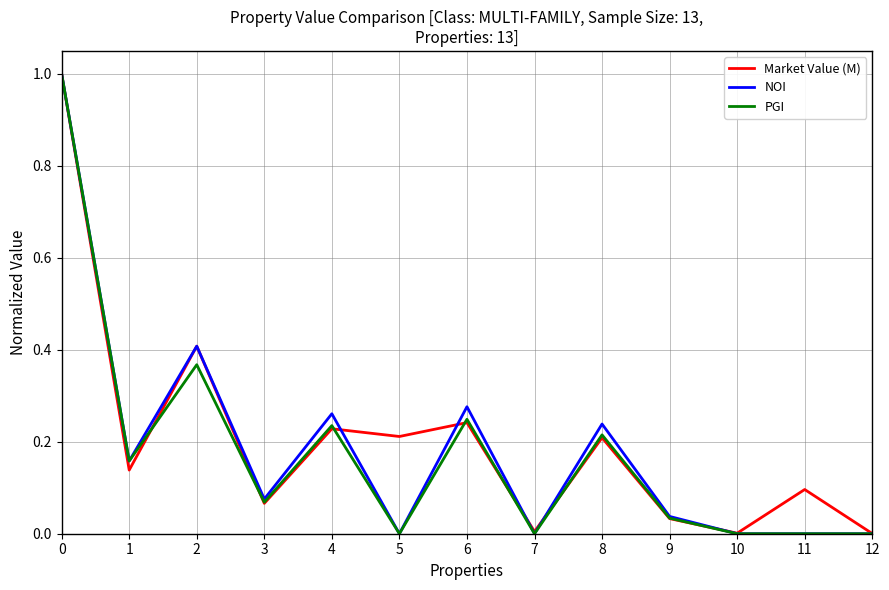

What is the total value across all series at 0?

3.0